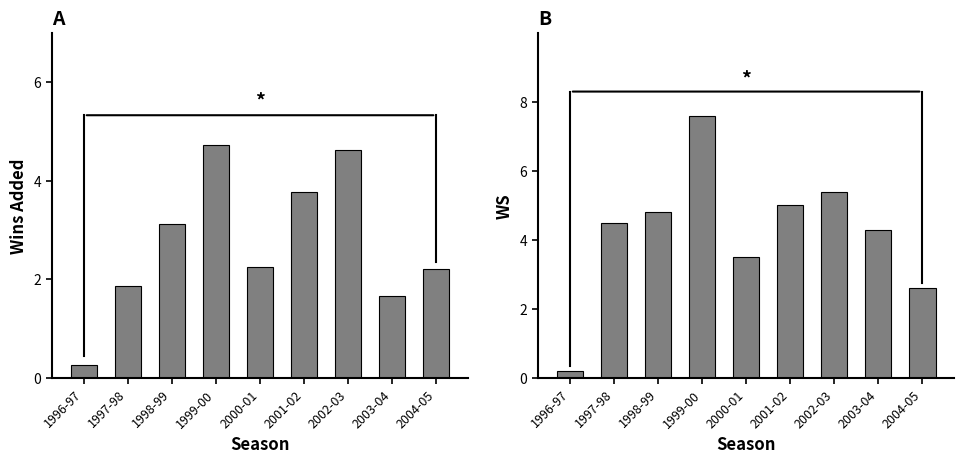

What position from the right is 2002-03?

3